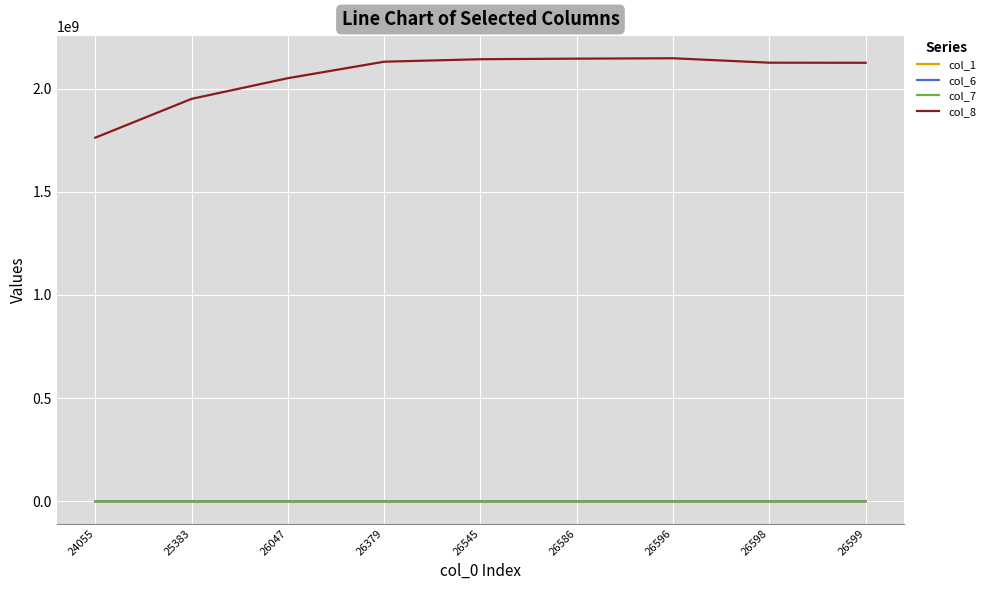

Is this an area chart (filled region under the line)?

No